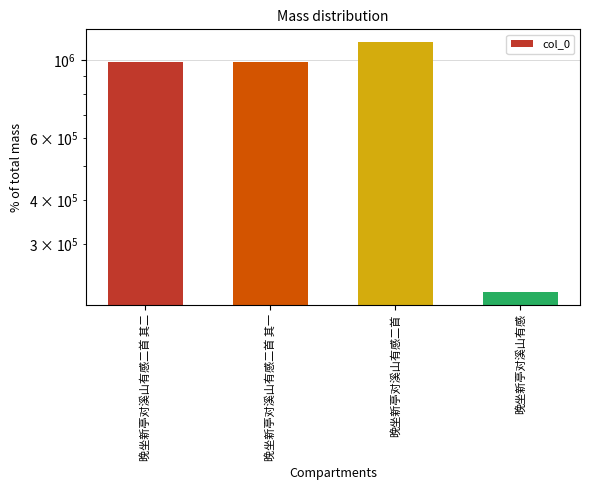

Where does the data first go above 985742?

晚坐新亭对溪山有感二首